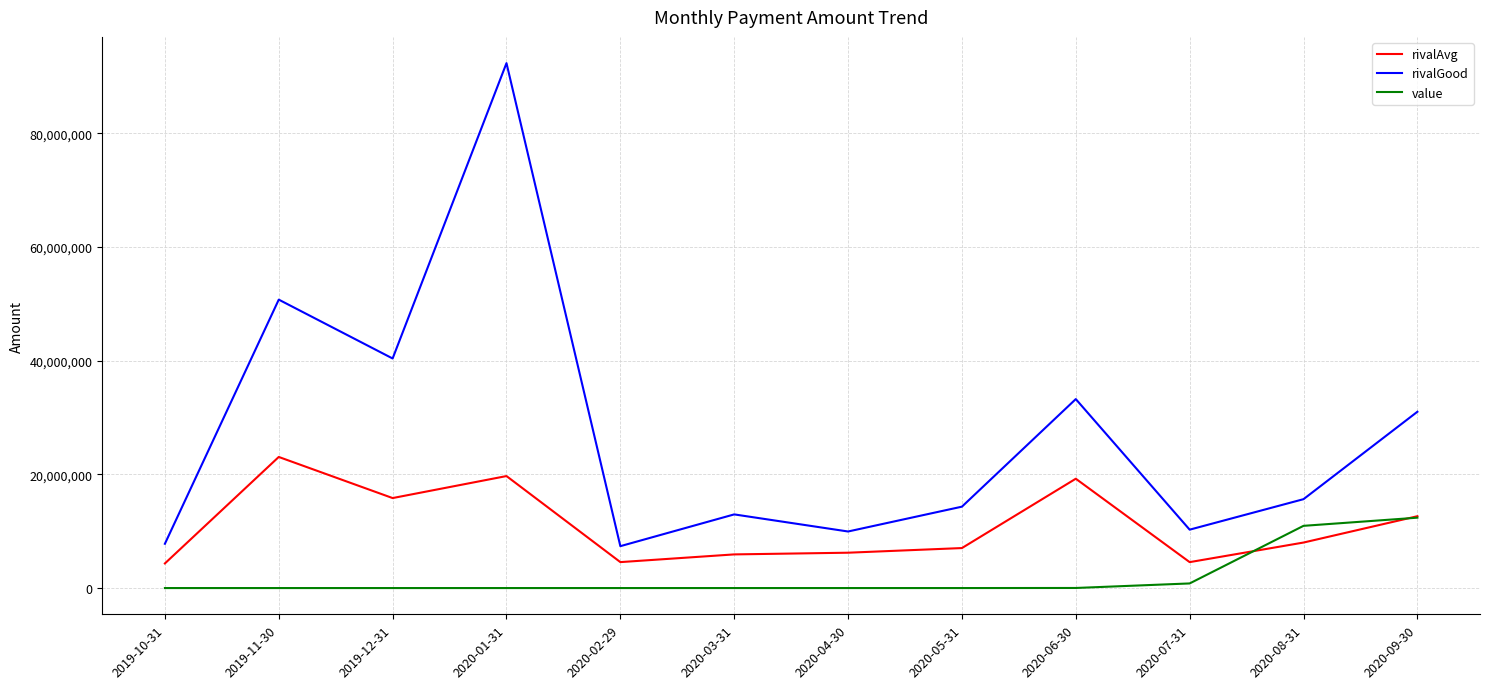

Which series has the widest spread of values?

rivalGood